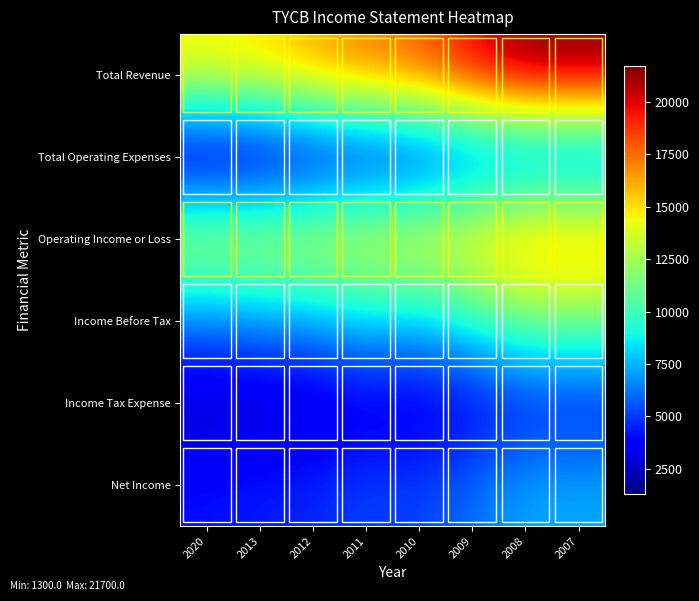

Reading left to right, list all the values displayed in this chart.

Total Revenue: 2020=14700	2013=15100	2012=16300	2011=17300	2010=17900	2009=20000	2008=21700	2007=21700
Total Operating Expenses: 2020=1300	2013=1500	2012=2500	2011=3000	2010=3400	2009=4600	2008=4700	2007=4700
Operating Income or Loss: 2020=13500	2013=13600	2012=13800	2011=14400	2010=14500	2009=15400	2008=17000	2007=17000
Income Before Tax: 2020=6400	2013=6800	2012=7200	2011=8200	2010=8000	2009=9400	2008=11400	2007=11400
Income Tax Expense: 2020=2300	2013=2400	2012=2600	2011=3000	2010=2900	2009=3400	2008=4100	2007=4100
Net Income: 2020=4100	2013=4400	2012=4600	2011=5200	2010=5100	2009=6100	2008=7300	2007=7300